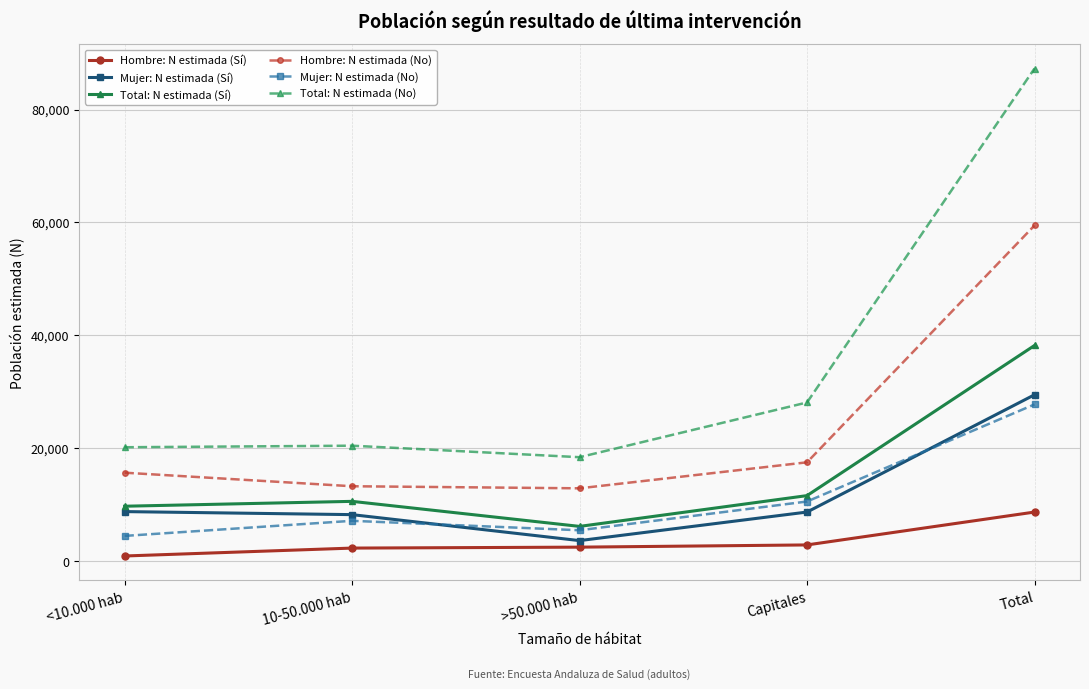

What is the value of the Hombre: N estimada (Sí) point at the 1st from the left?

951